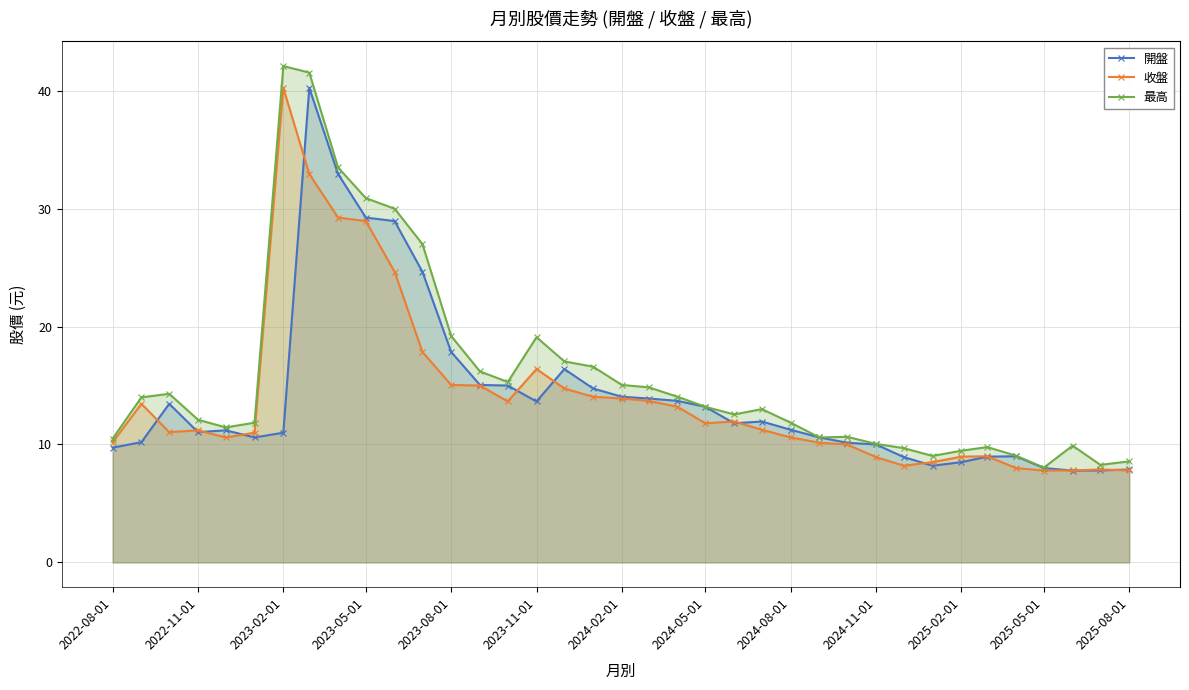

True or false: 最高 and 收盤 intersect in this chart.

False